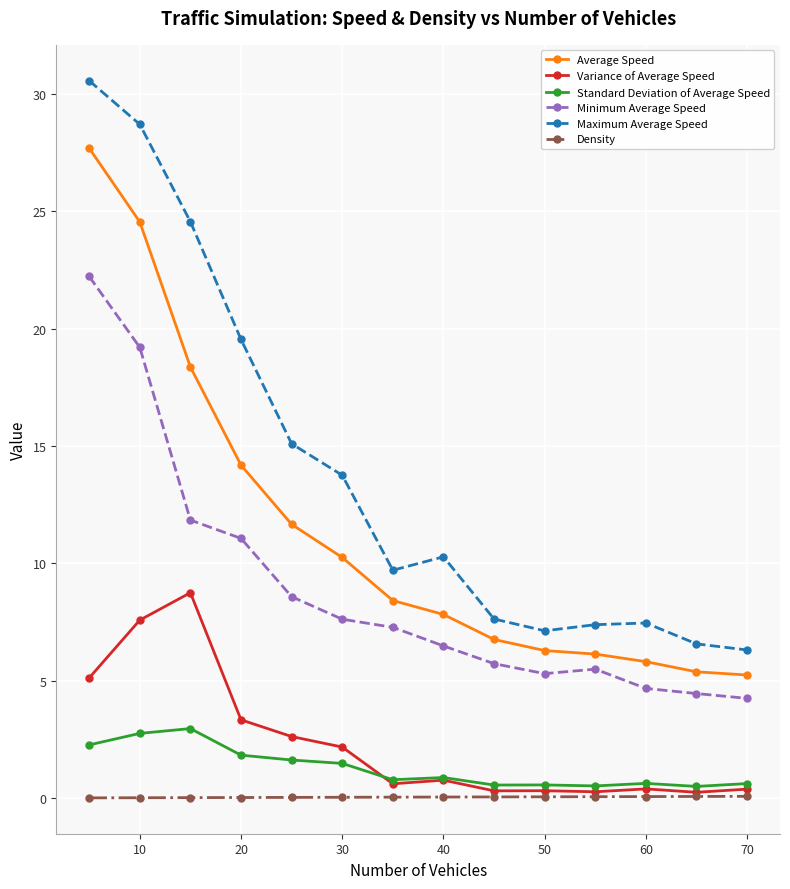

At how many categories does at least one series exceed 23?

3